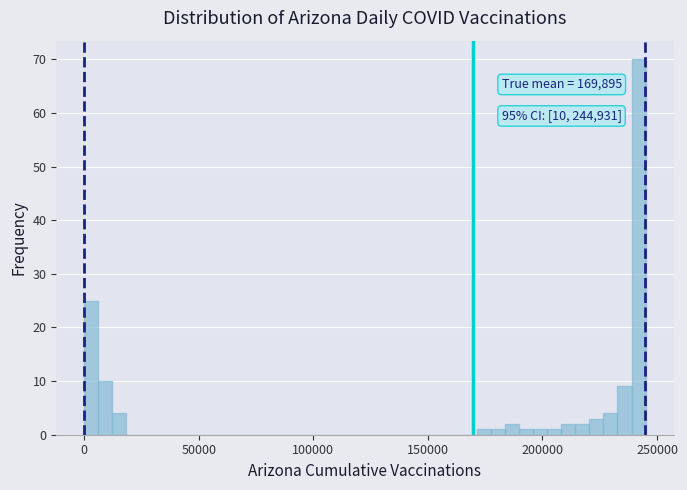

Around what value on the x-axis is the tallest bar? Give the approximate position of its centre, as read against the axis.

240000